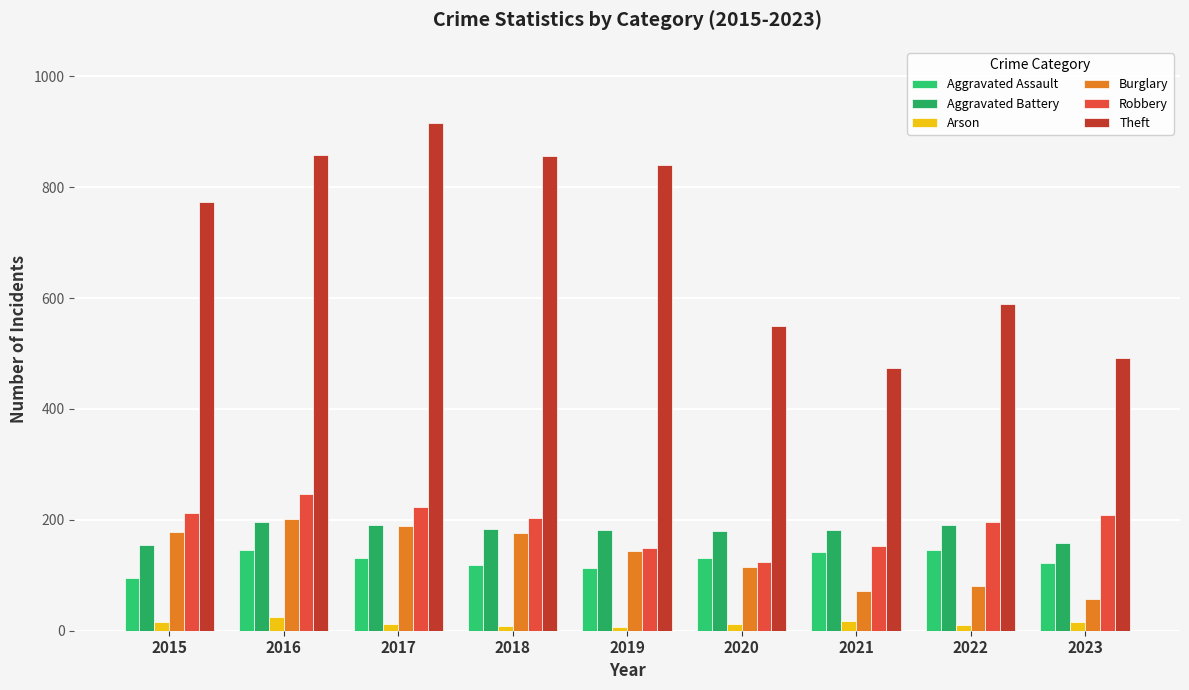

How many bars are there in each group?

6